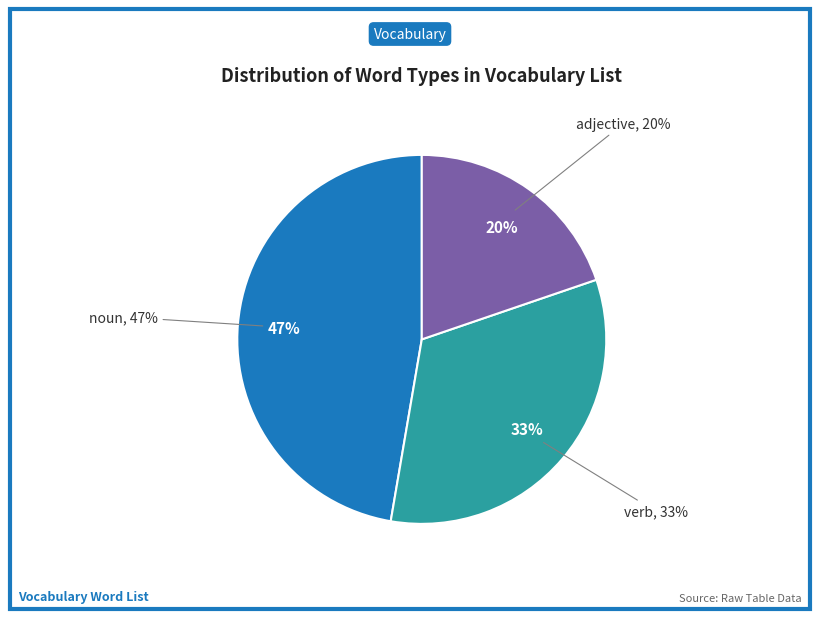

What percentage is the verb slice, to the nearest percent?

33%